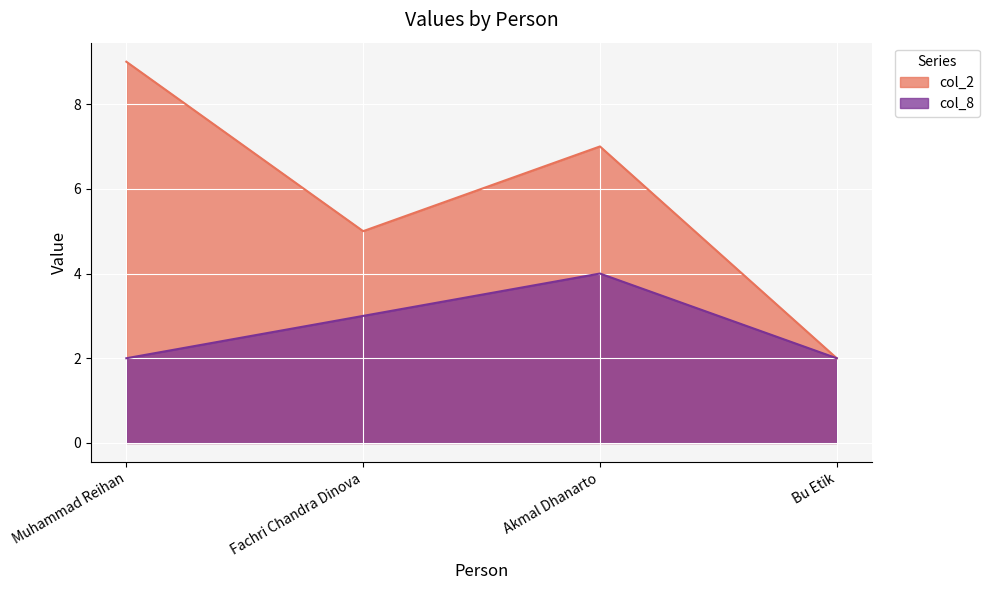

What is the label of the 2nd point from the left?

Fachri Chandra Dinova